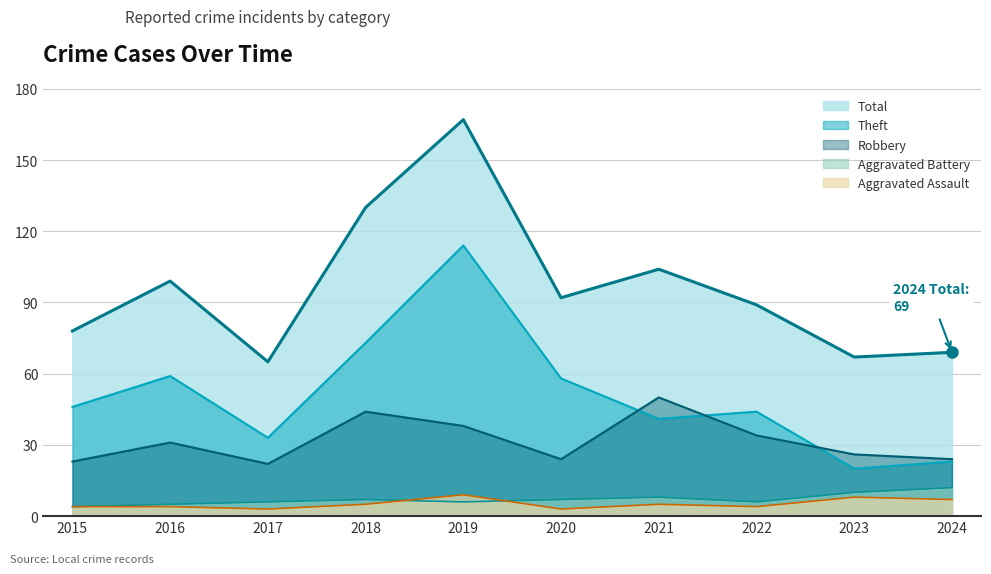

How many lines are shown in the chart?

5